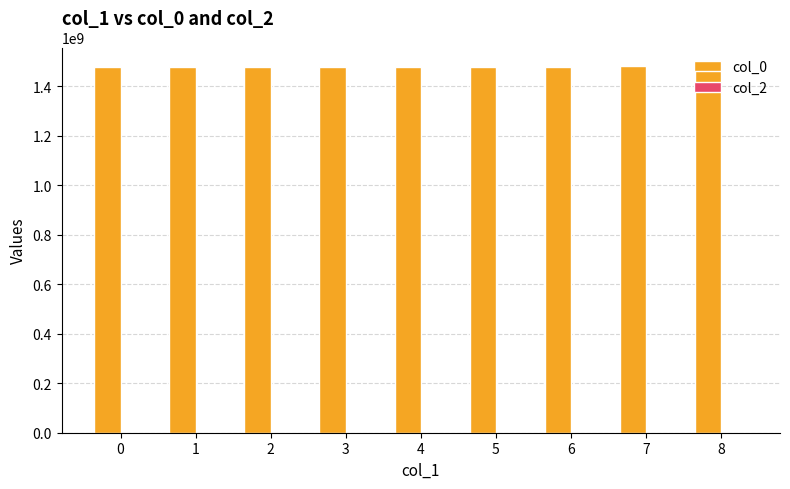

Is it true that the value at 0 is 333670413.9?

False